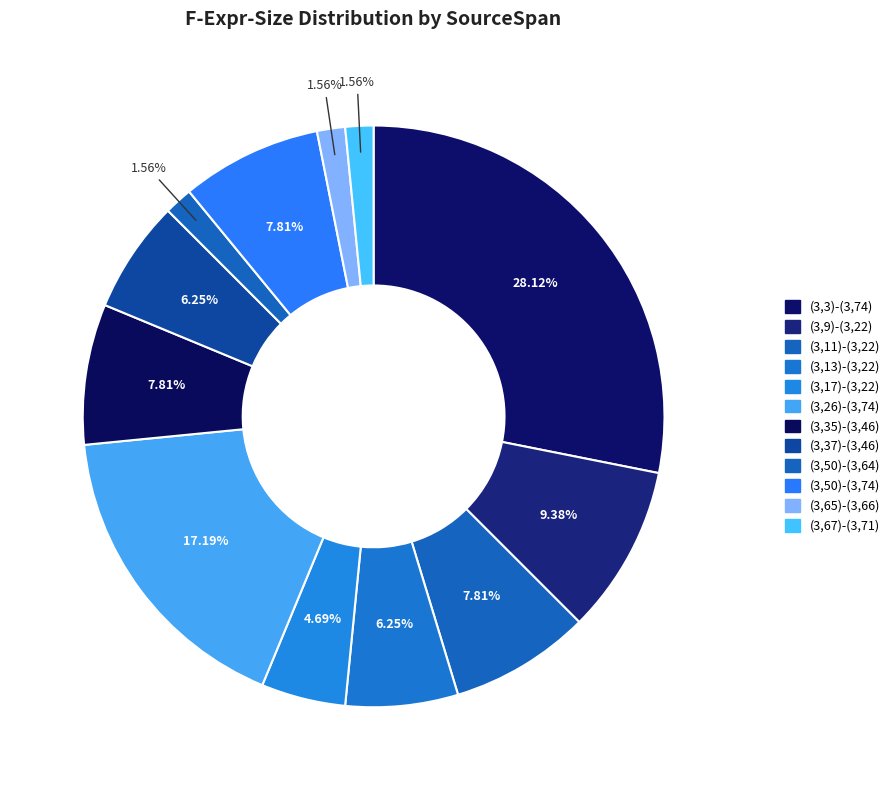

How many slices are in this pie chart?

12